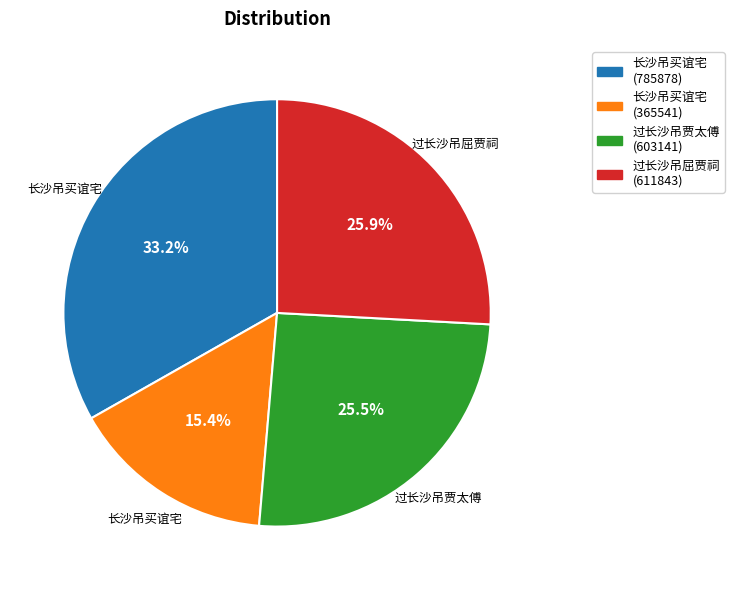

What portion of the pie excludes 长沙吊买谊宅 (785878)?

66.8%